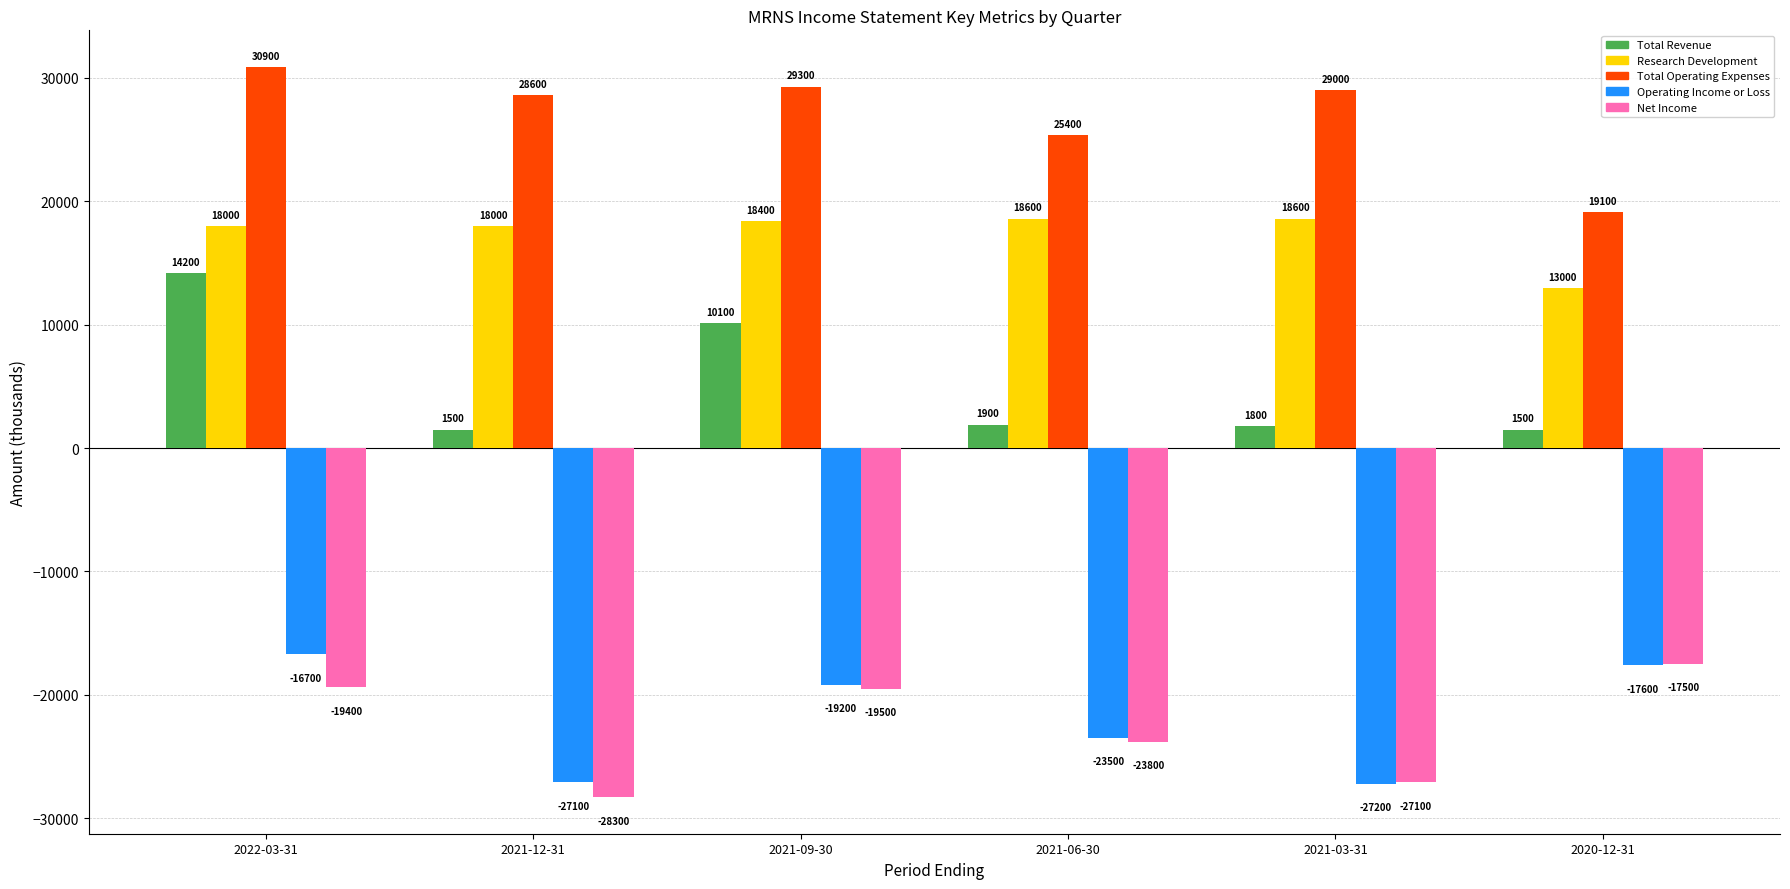

At which category is the sum across all series the highest?

2022-03-31